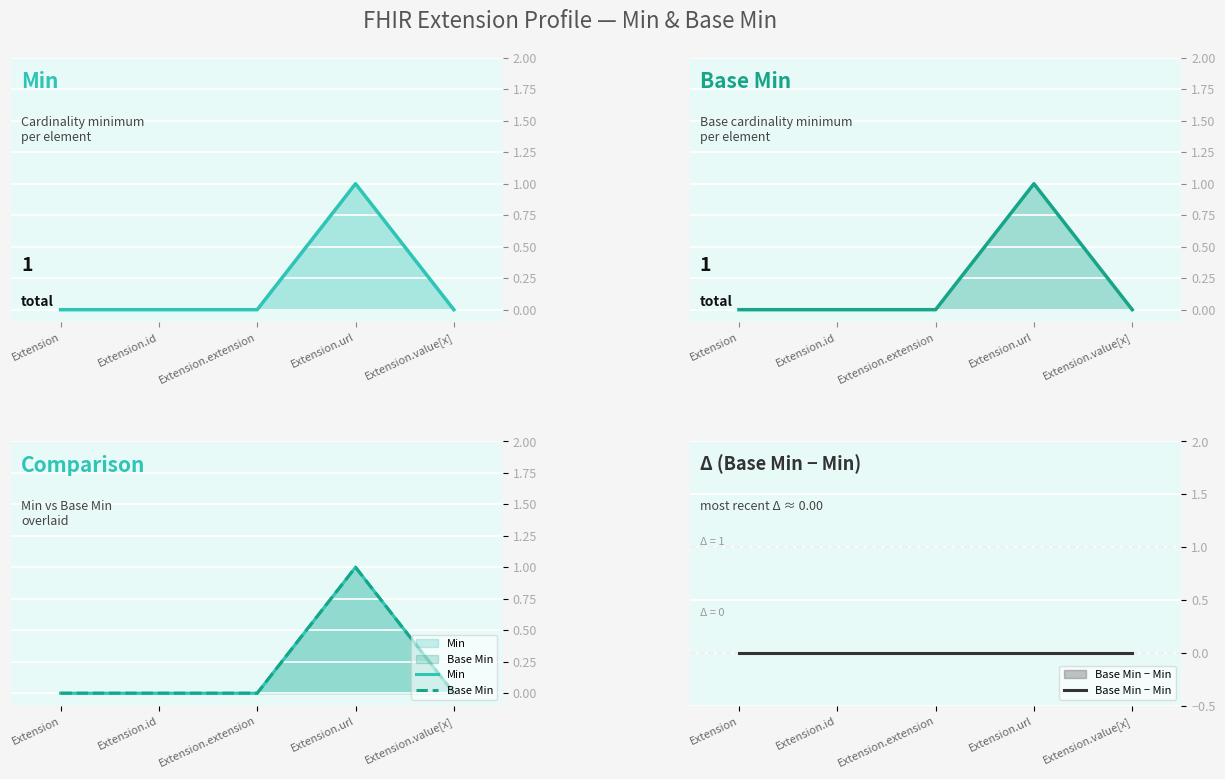

What are all the series names shown in the legend?

Min, Base Min, Base Min − Min